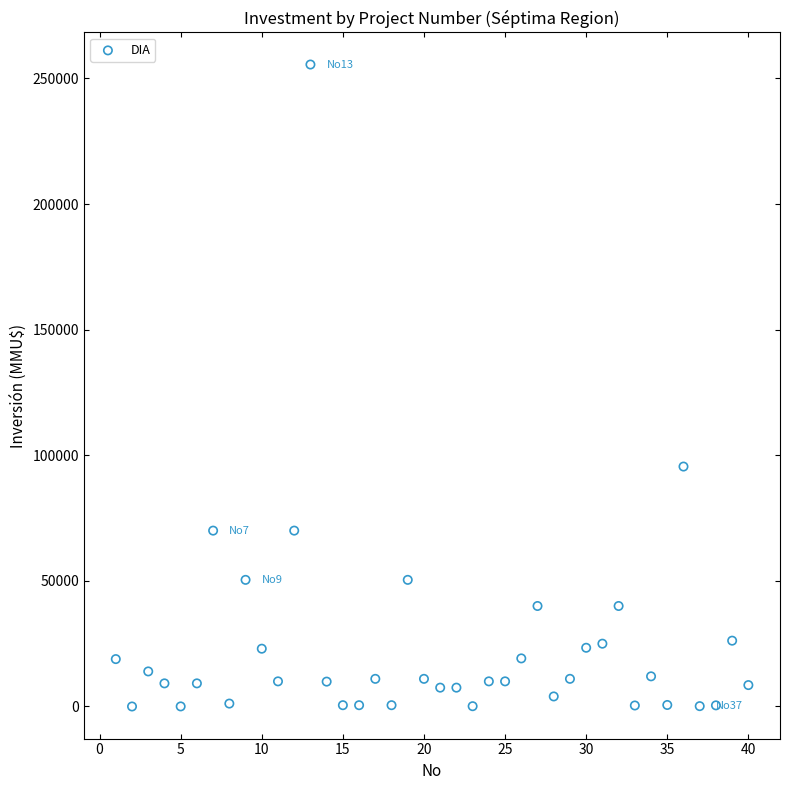

What Y value in the scatter plot is closest to 127758?

95500